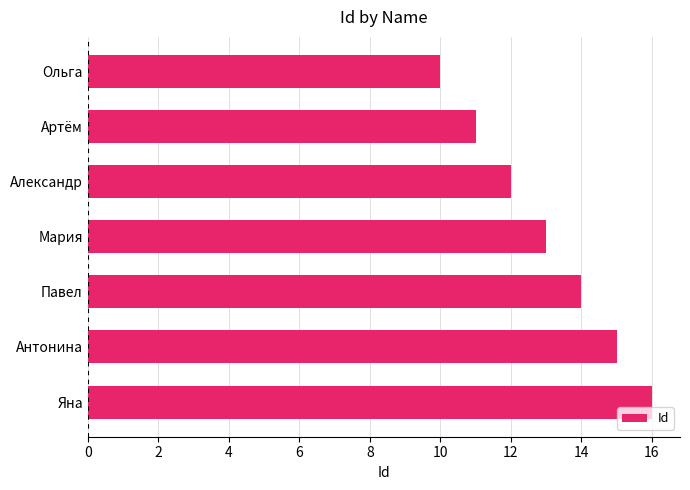

Does the chart contain stacked bars?

No